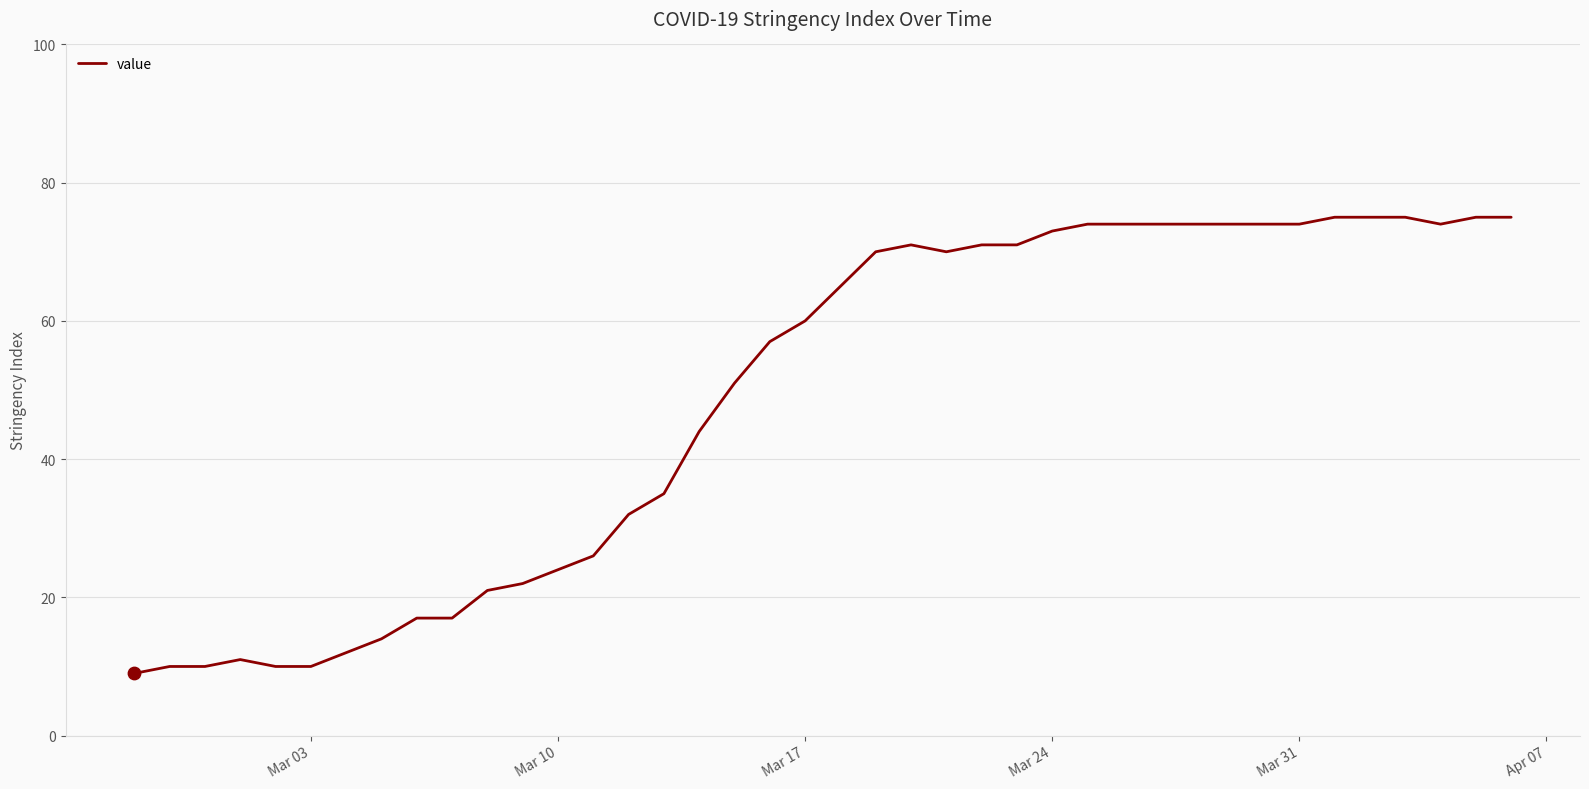

What is the minimum value shown in the chart?

9